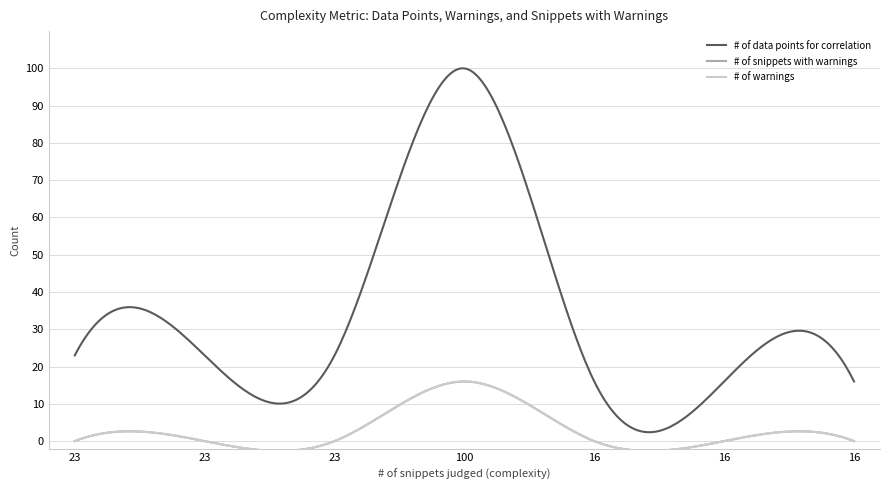

Is this an area chart (filled region under the line)?

No